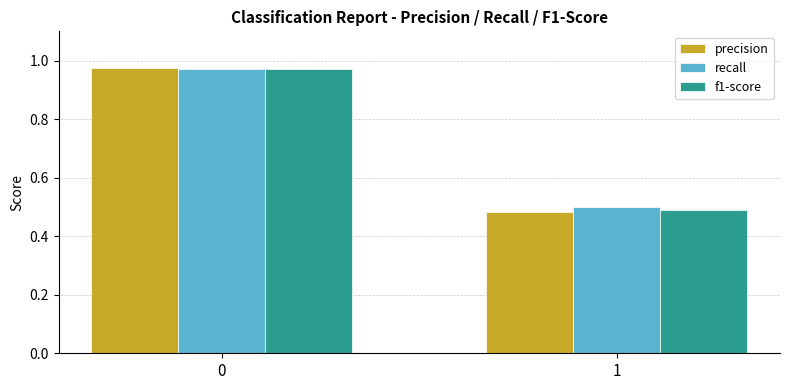

Which label corresponds to the smallest value in the chart?

1